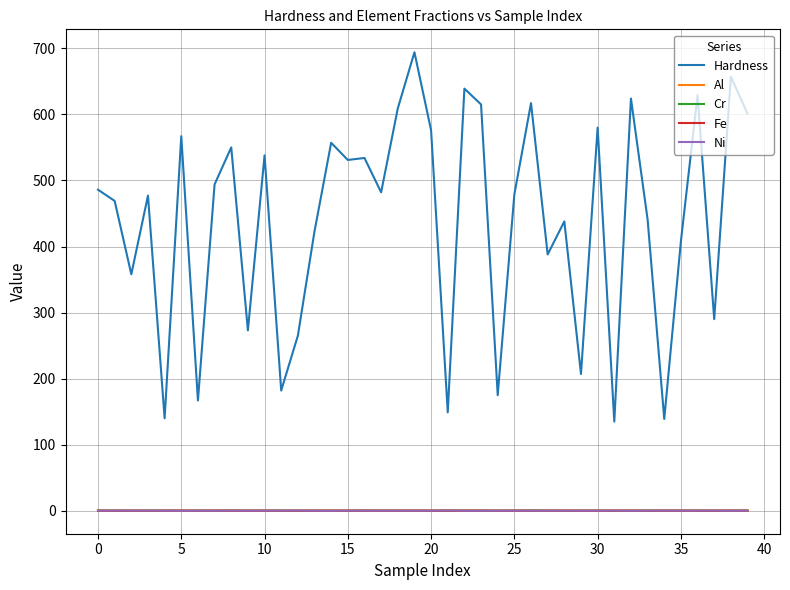

What is the maximum value shown in the chart?

694.0